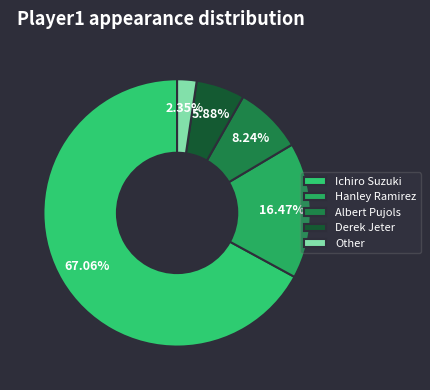

To the nearest percent, what is the difference between the Other and Ichiro Suzuki slice percentages?

65%